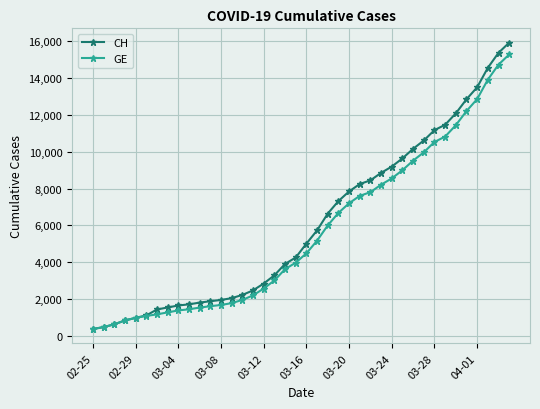

What is the maximum value shown in the chart?

15926